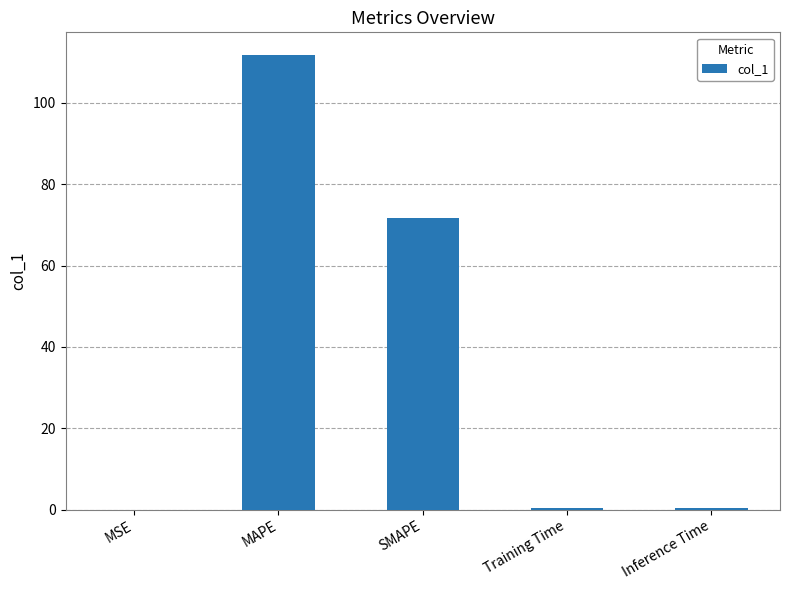

True or false: the data shows 156.4 at MAPE.

False